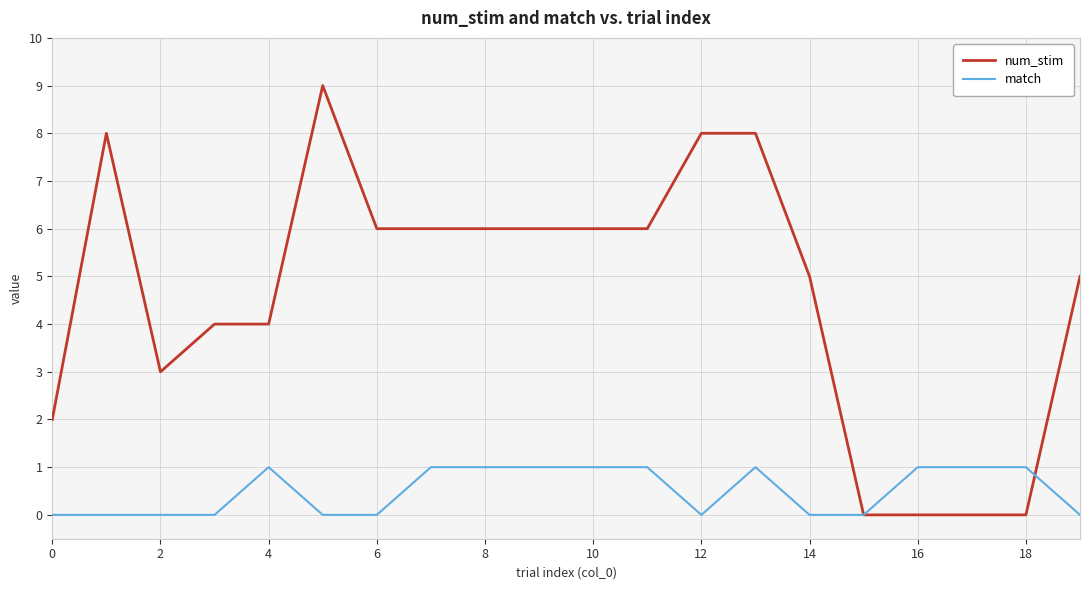

List the series in order of their peak value, highest first.

num_stim, match